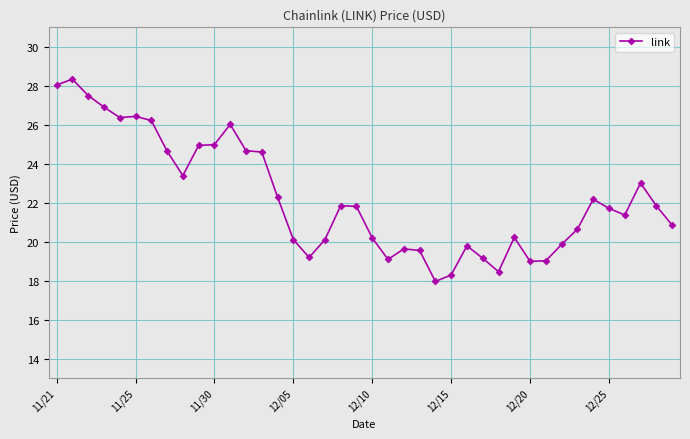

What is the sum of all values?

890.2